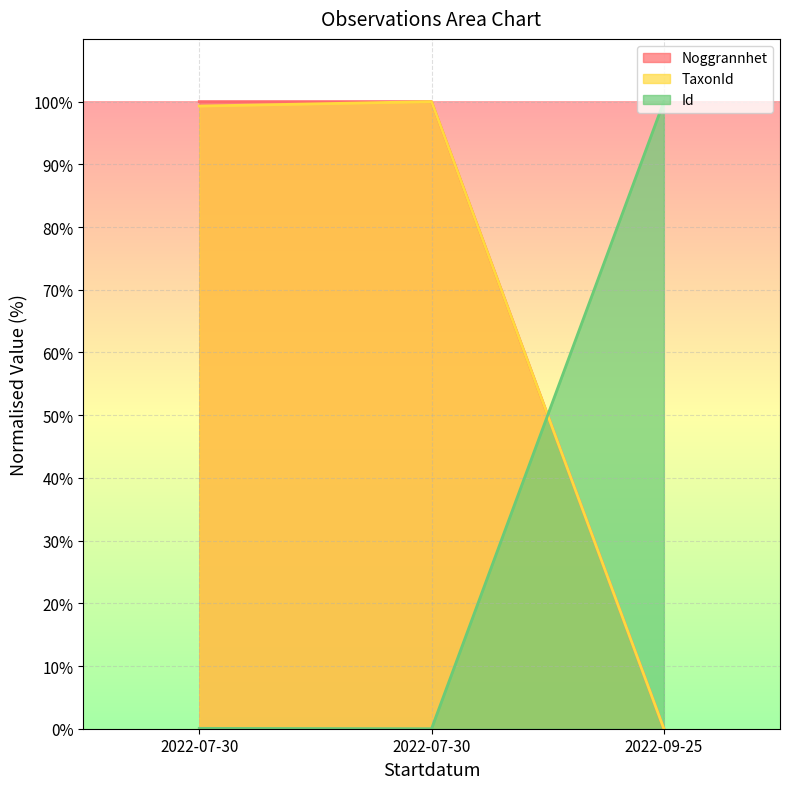

Reading right to left, transcribe all the data shown in this chart.

Id: 2022-09-25=100.0	2022-07-30=0.0	2022-07-30=0.1
TaxonId: 2022-09-25=0.0	2022-07-30=100.0	2022-07-30=99.3
Noggrannhet: 2022-09-25=0.0	2022-07-30=100.0	2022-07-30=100.0